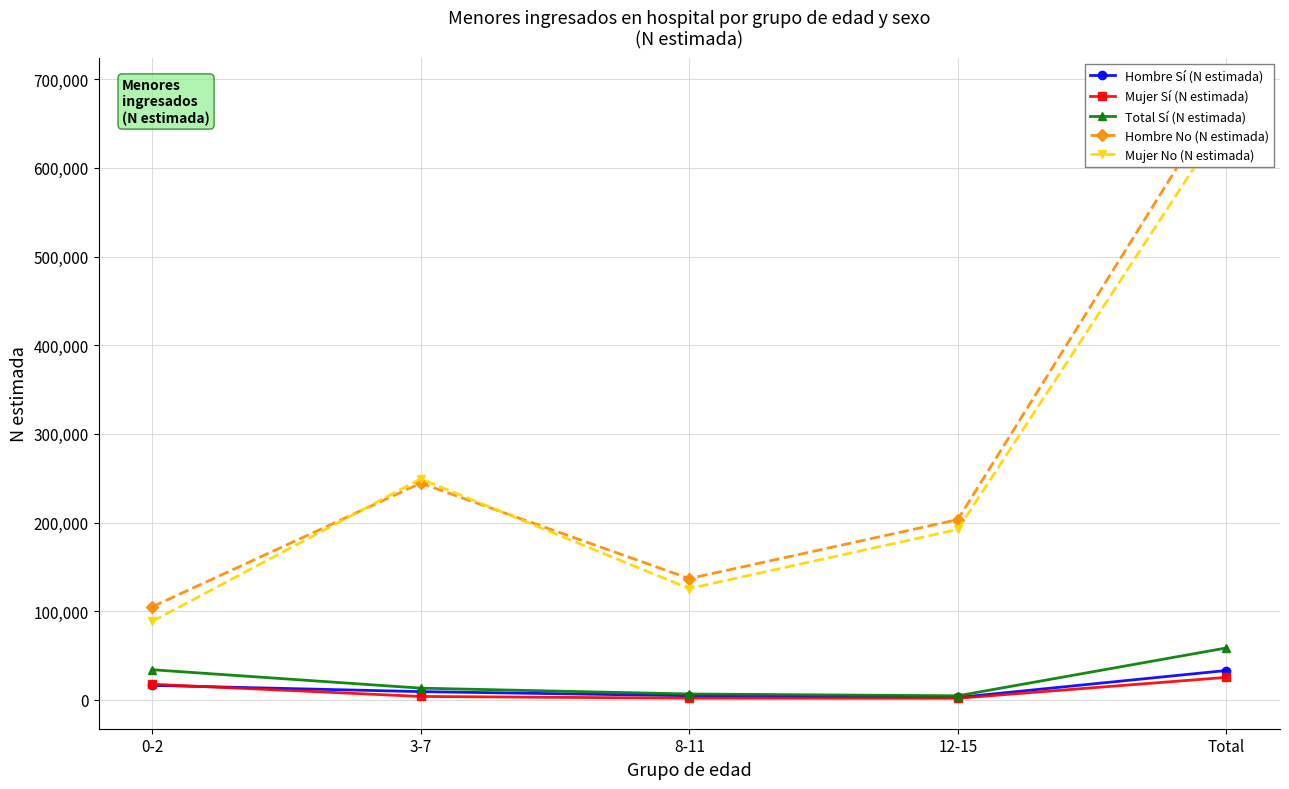

True or false: Hombre Sí (N estimada) and Hombre No (N estimada) cross at least once.

False